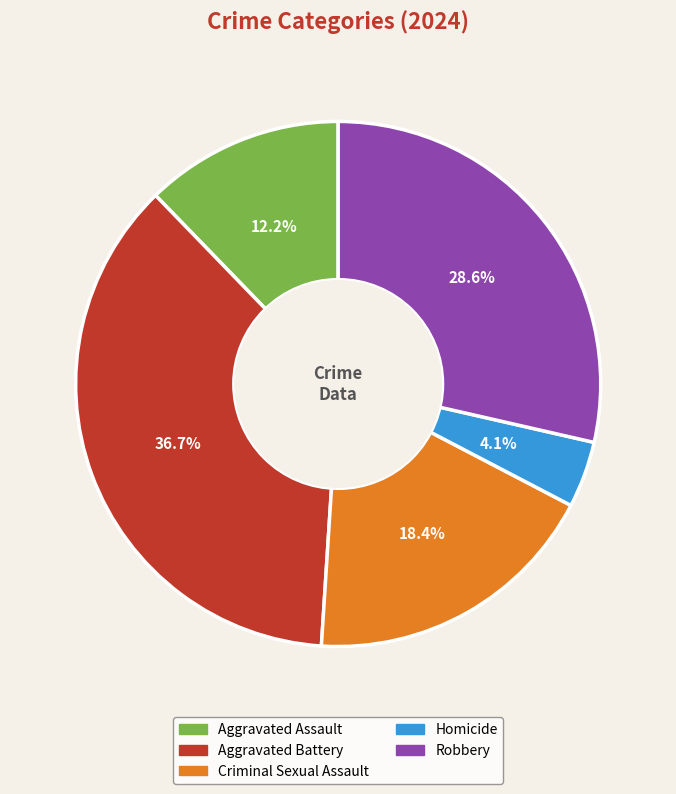

The Homicide slice represents 16% of the pie. True or false?

False